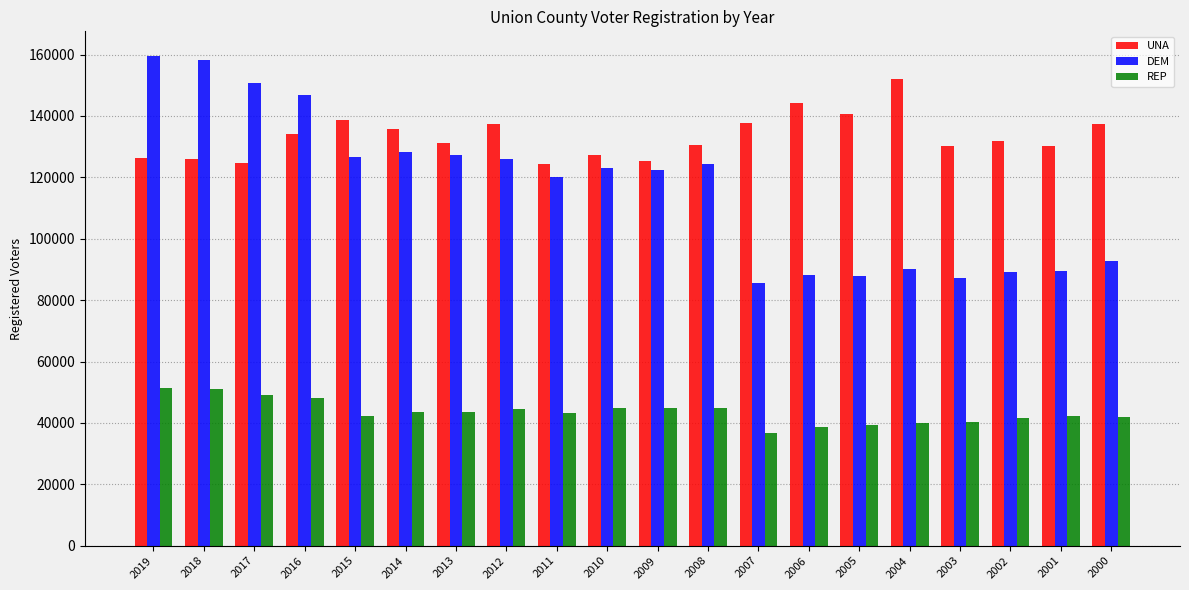

Between 2014 and 2004, which series saw the biggest shift?

DEM